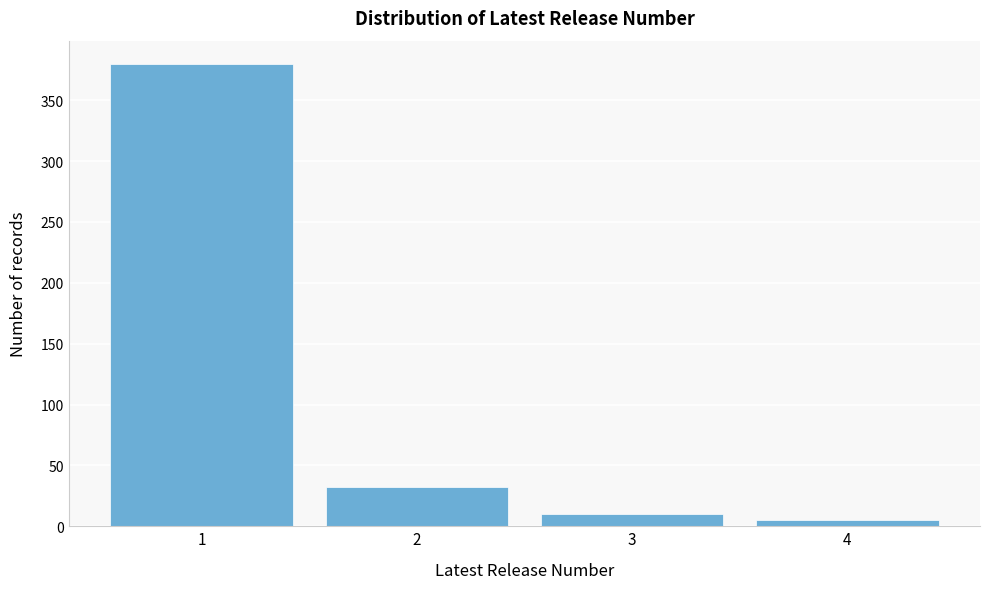

Reading left to right, extract all data points from this chart.

1=380	2=32	3=10	4=5